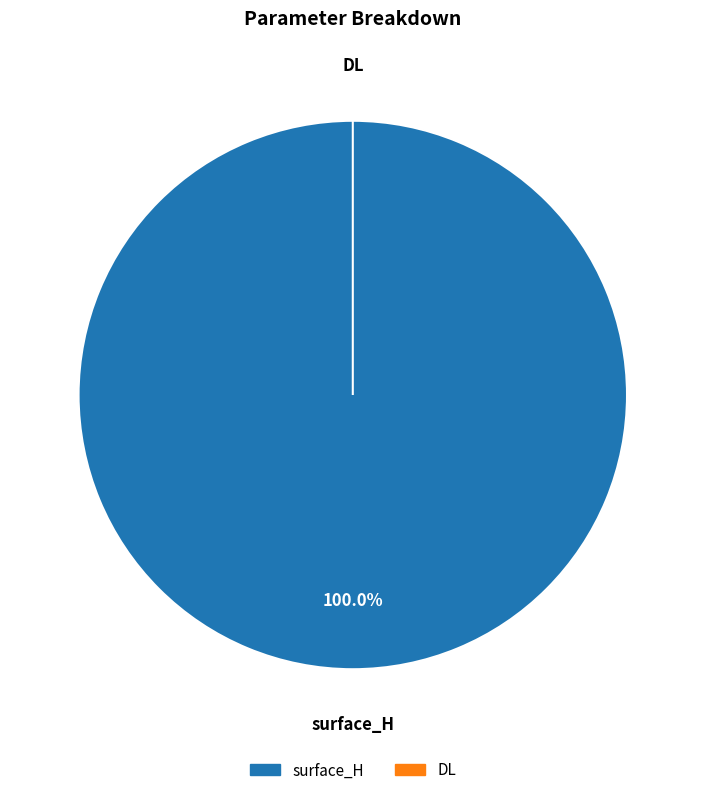

How many slices are in this pie chart?

2